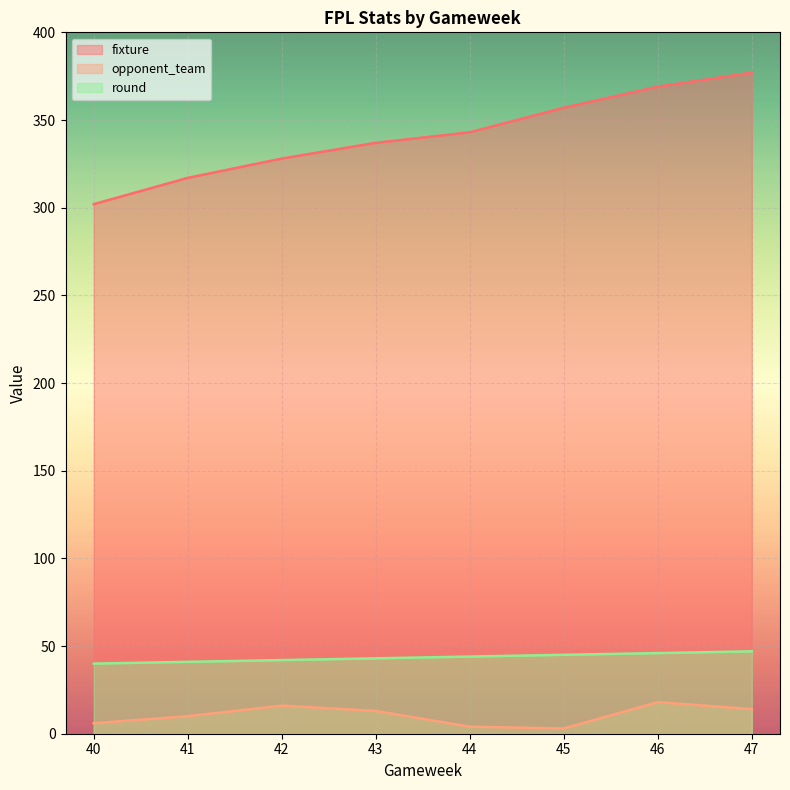

True or false: fixture has more than 2 points higher than both neighbors.

False